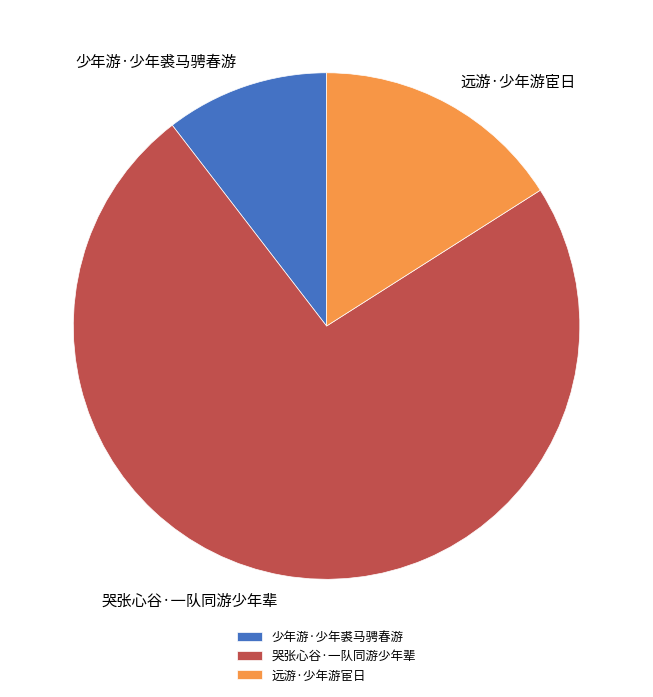

Does 哭张心谷·一队同游少年辈 represent more than half of the total?

Yes